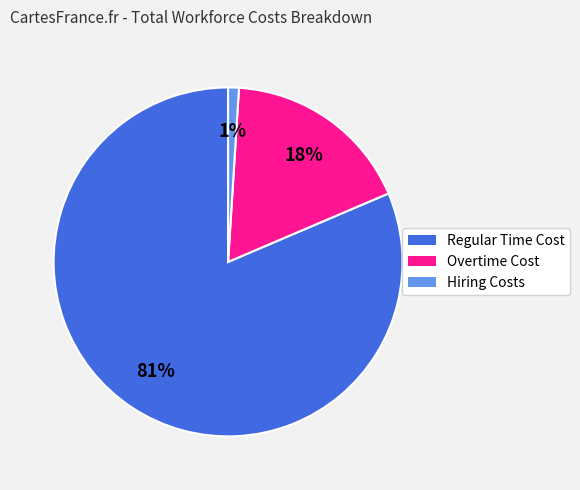

How many segments does this pie chart have?

3